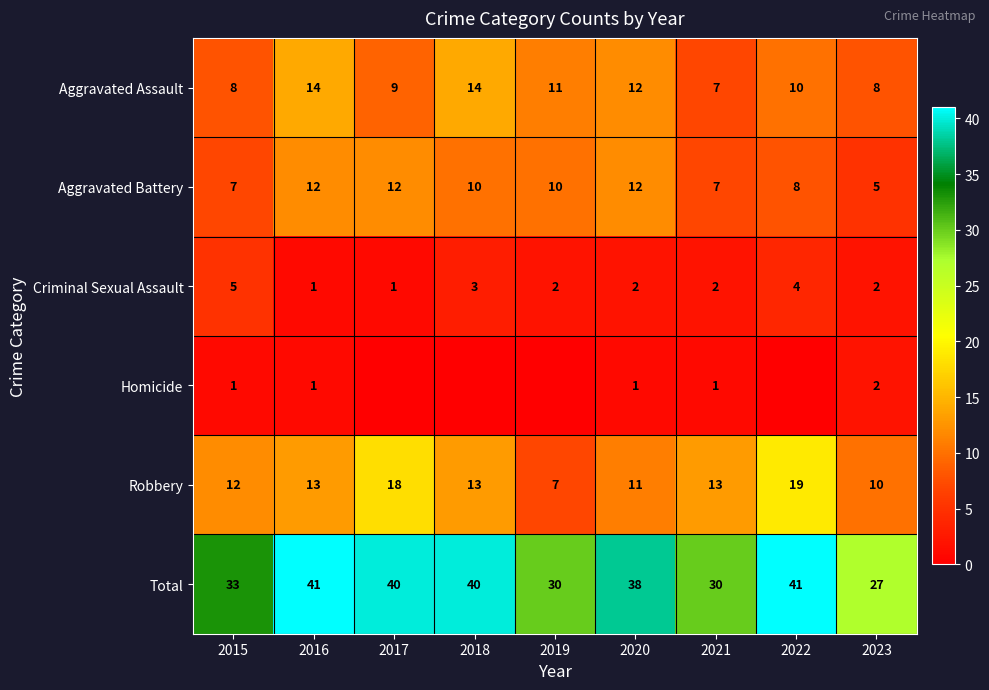

Is the value of Robbery at 2019 greater than the value of Aggravated Battery at 2020?

No